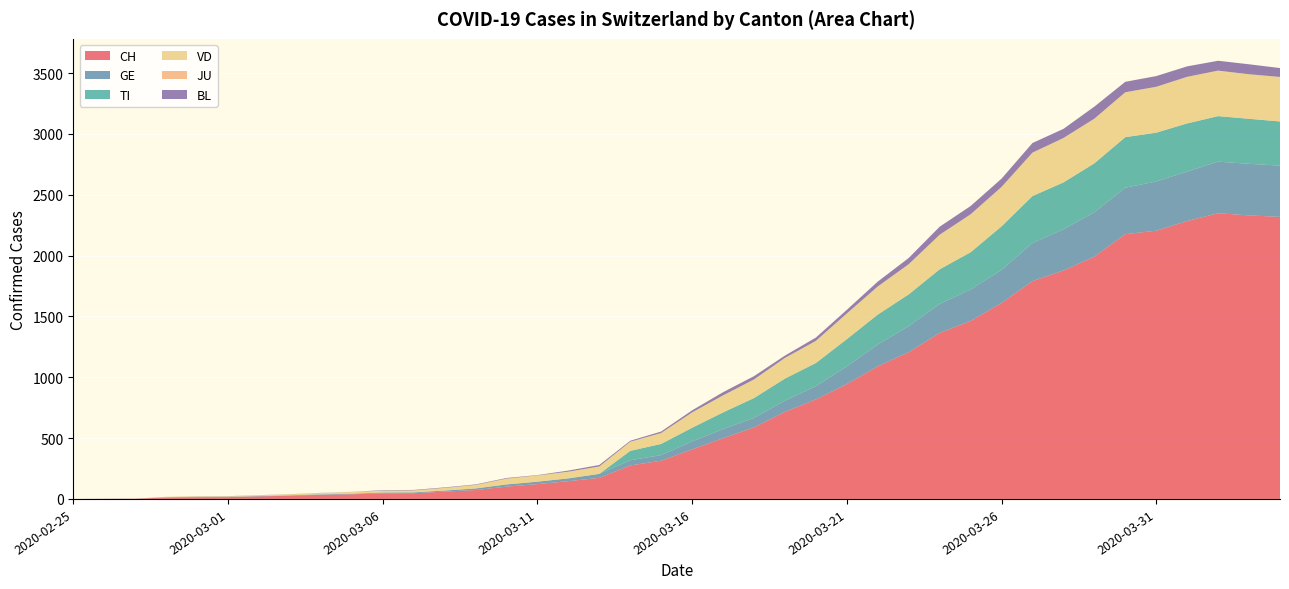

Reading left to right, extract all data points from this chart.

CH: 0	1	2	12	14	15	21	26	34	38	46	47	60	73	101	122	146	173	275	314	407	499	588	715	818	944	1090	1206	1364	1463	1610	1790	1877	1991	2176	2204	2284	2348	2330	2318
GE: 0	1	1	2	3	3	3	4	4	5	7	7	9	13	18	20	23	33	43	46	66	75	78	92	109	145	179	214	238	258	272	313	339	365	382	405	406	424	424	421
TI: 0	0	0	0	0	0	0	0	0	0	0	0	0	0	0	0	0	0	77	92	112	137	163	182	190	224	246	261	285	306	358	386	385	402	415	401	396	374	370	363
VD: 0	0	0	4	4	4	6	8	11	14	15	16	22	29	48	51	55	61	75	90	126	140	153	170	182	211	231	248	284	312	324	357	365	367	369	377	383	374	366	366
JU: 0	0	0	0	0	0	0	0	0	0	0	0	0	0	0	0	0	0	0	0	0	0	0	0	0	0	0	0	0	0	0	0	0	0	0	0	0	0	0	0
BL: 0	0	0	0	1	1	1	1	1	1	4	4	4	4	5	3	9	12	8	12	17	26	27	19	27	30	40	51	66	68	68	79	75	99	86	88	86	81	82	73